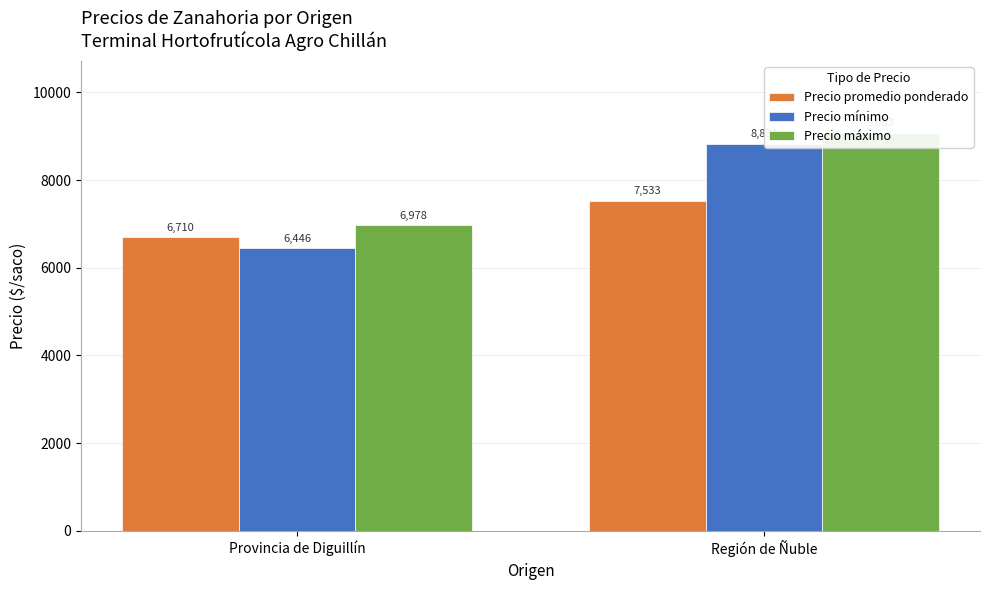

What is the sum of all Precio mínimo values?

15279.3